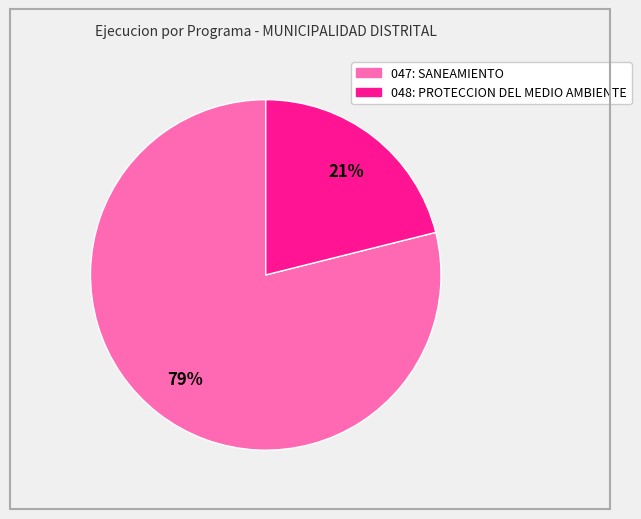

Is there any slice that represents more than half of the pie?

Yes